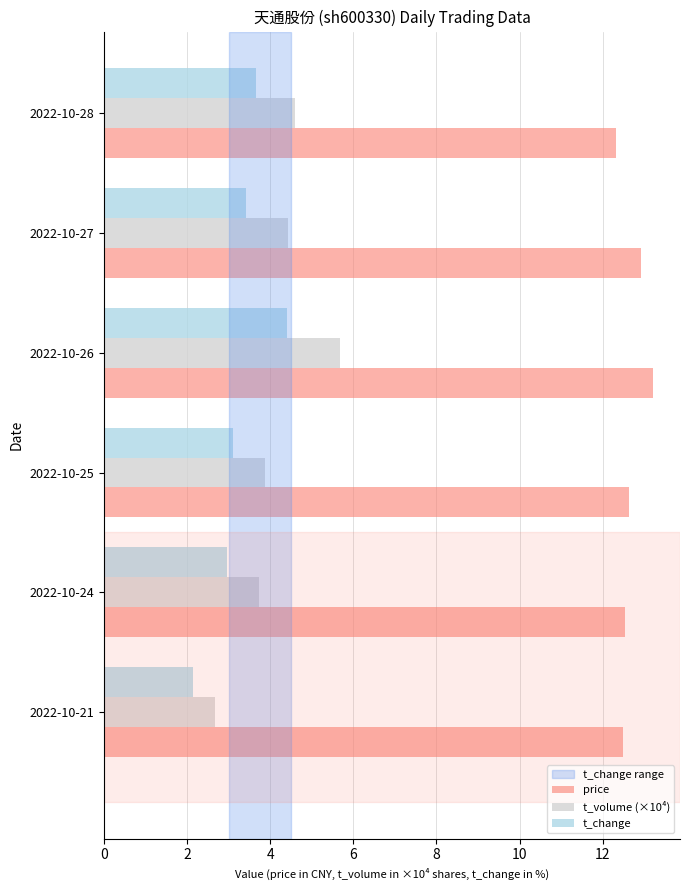

At how many categories does at least one series exceed 8?

6